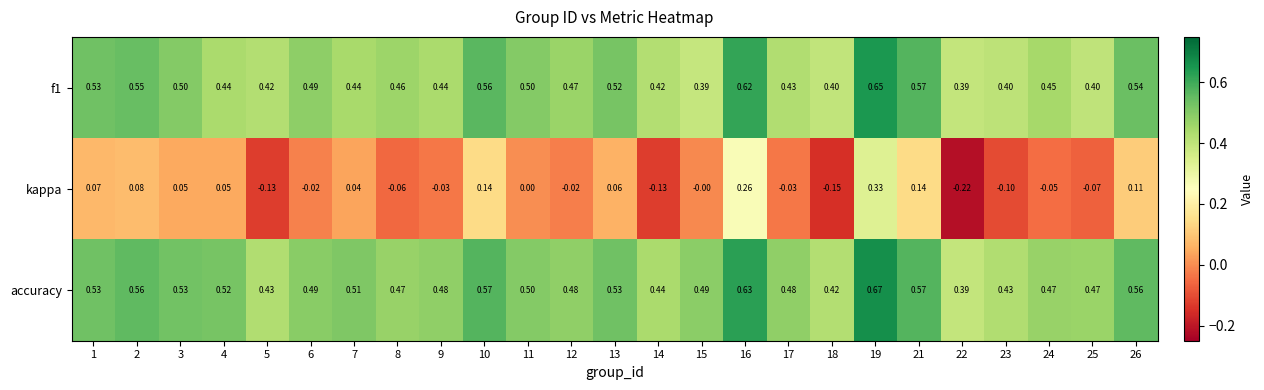

Which series has the largest total across all categories?

accuracy